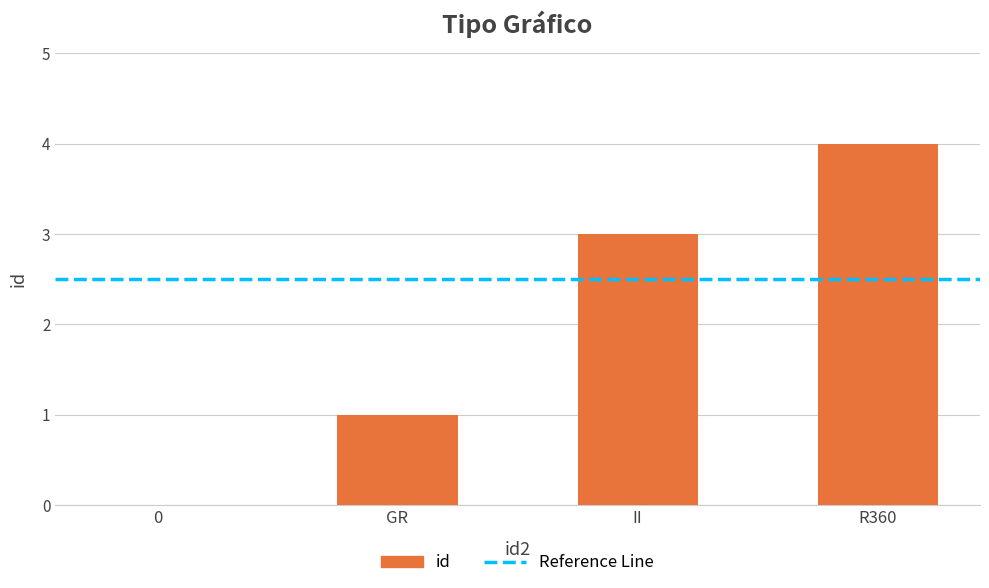

What is the greatest value displayed?

4